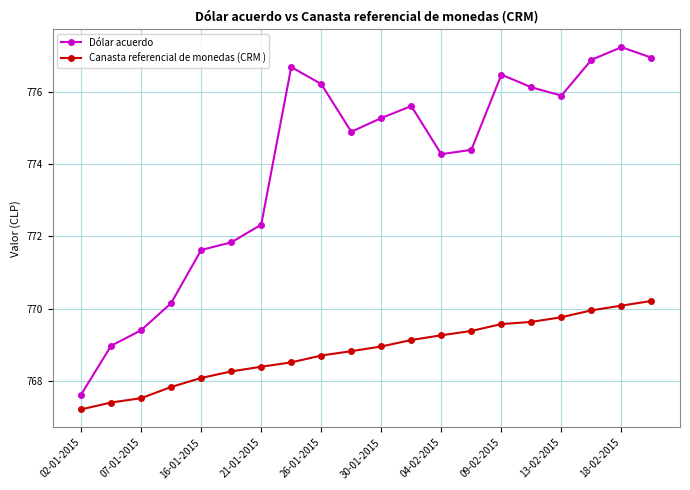

What is the value of the Dólar acuerdo point at the 8th from the left?

776.7